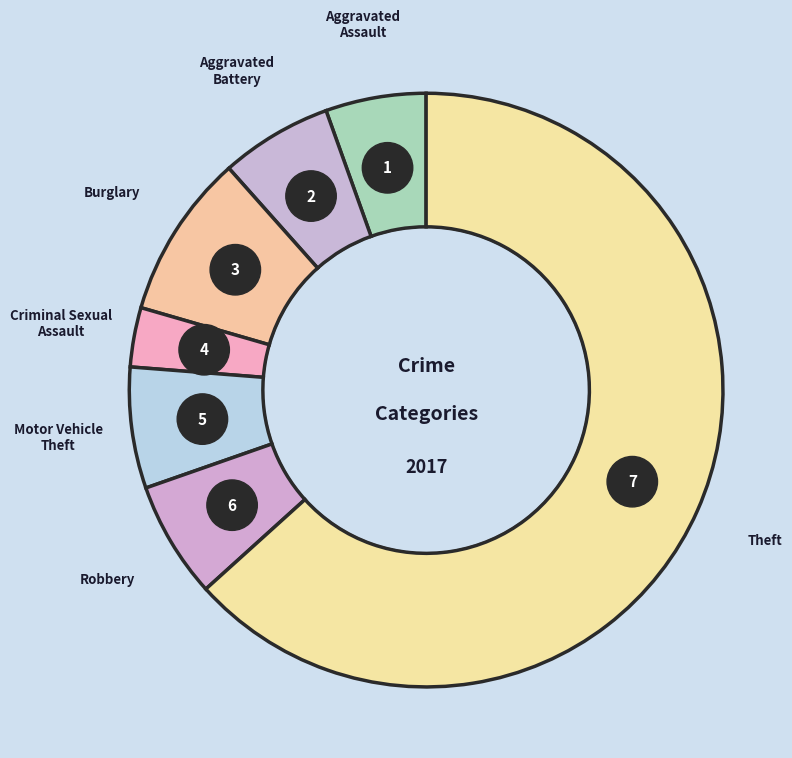

Is it true that Aggravated Assault is 5% of the pie?

True